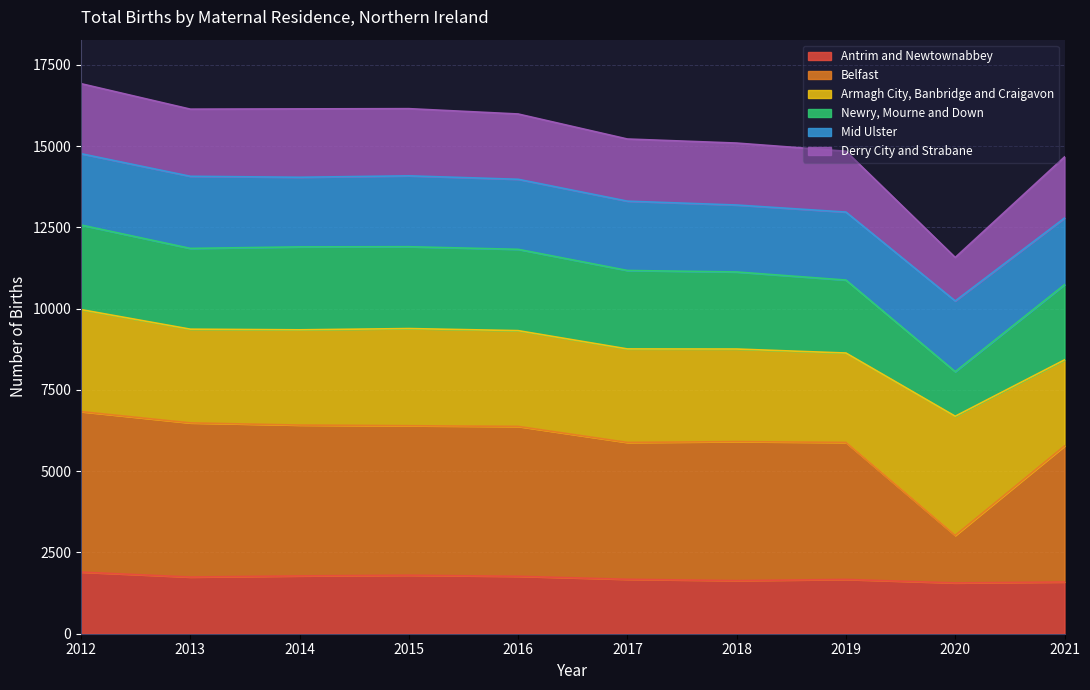

True or false: Antrim and Newtownabbey and Belfast cross at least once.

False